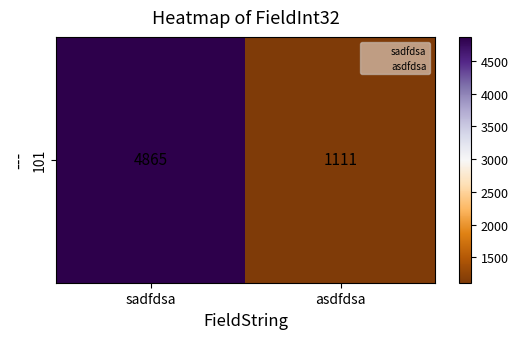

Count the values in the range 1111 to 4865.

2